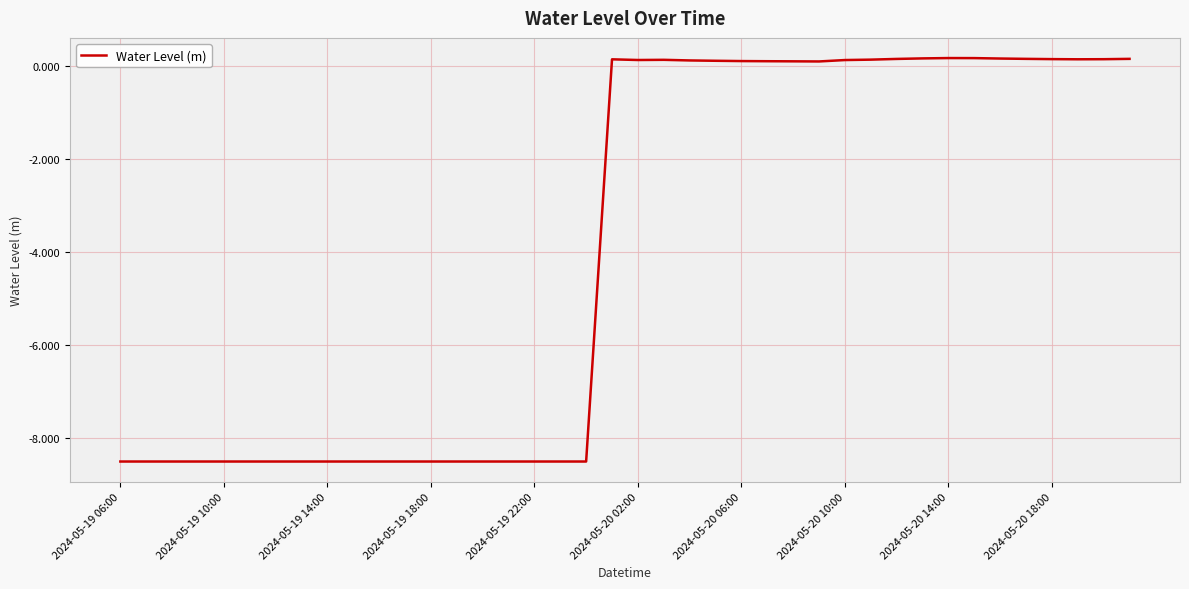

What is the difference between the second highest and minimum values?

8.7